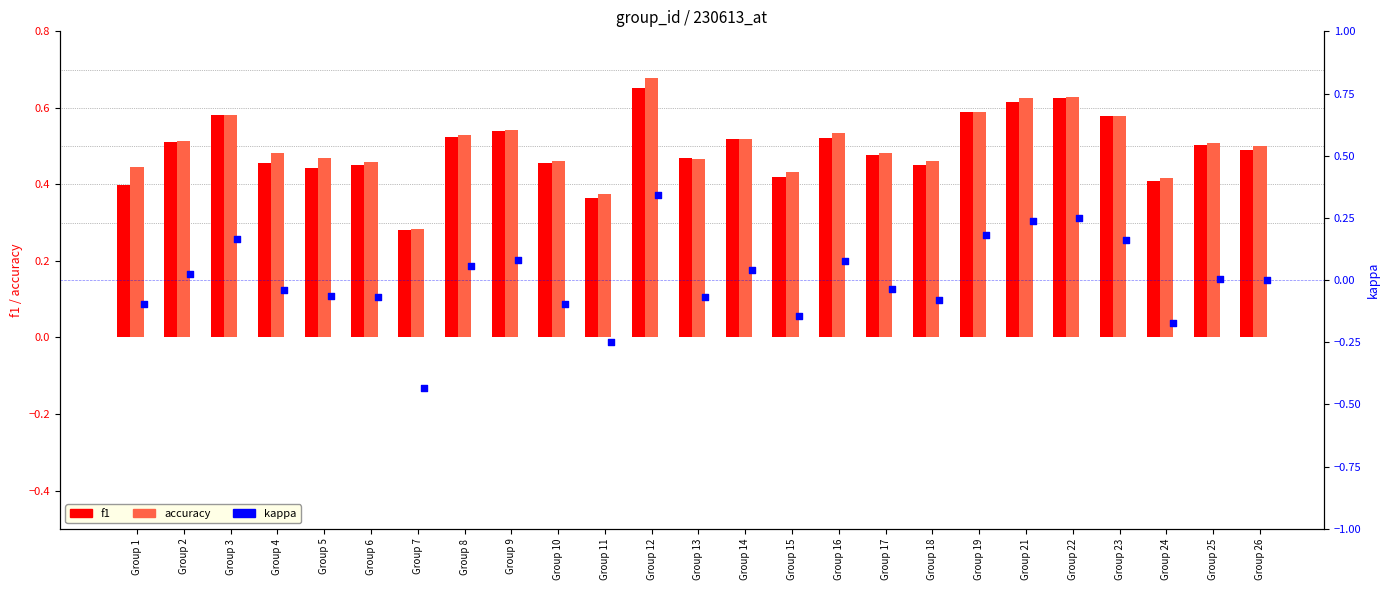

Which series contains the lowest Y value?

kappa